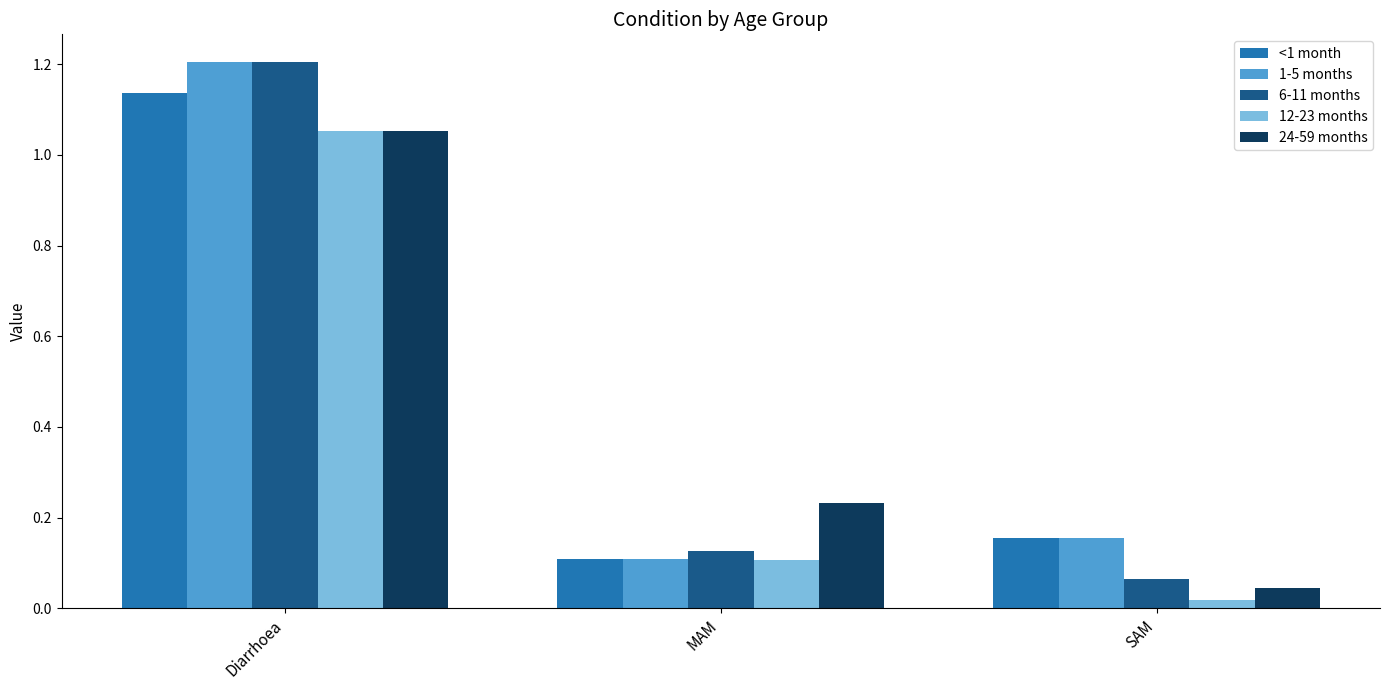

Is the value of 1-5 months at MAM greater than the value of 6-11 months at SAM?

Yes